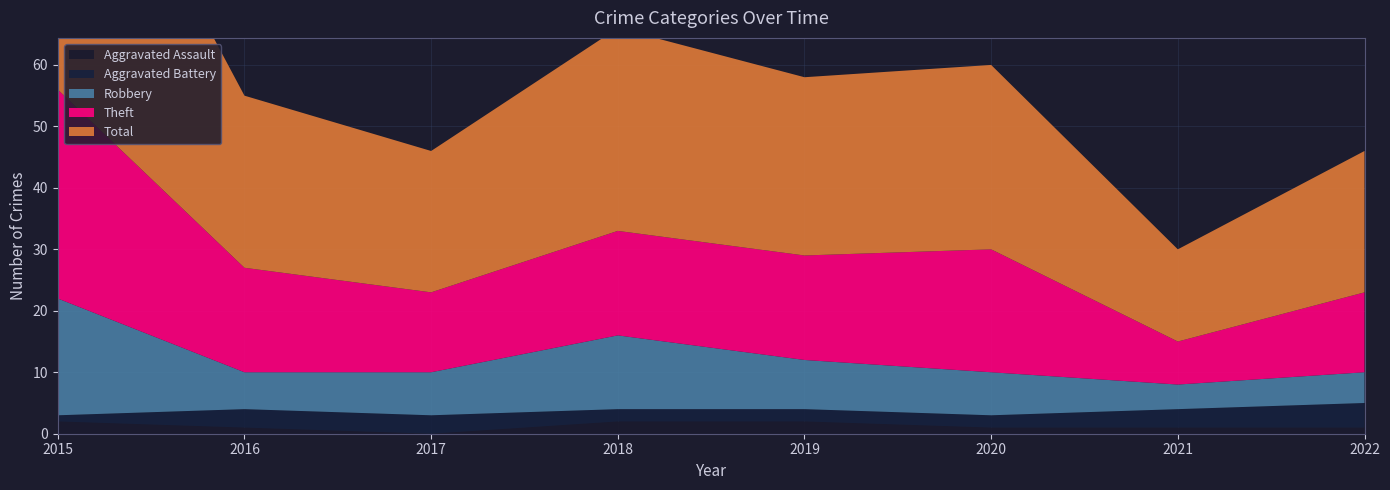

Reading left to right, what are all the values shown in this chart?

Aggravated Assault: 2	1	0	2	2	1	1	1
Aggravated Battery: 1	3	3	2	2	2	3	4
Robbery: 19	6	7	12	8	7	4	5
Theft: 34	17	13	17	17	20	7	13
Total: 56	28	23	33	29	30	15	23